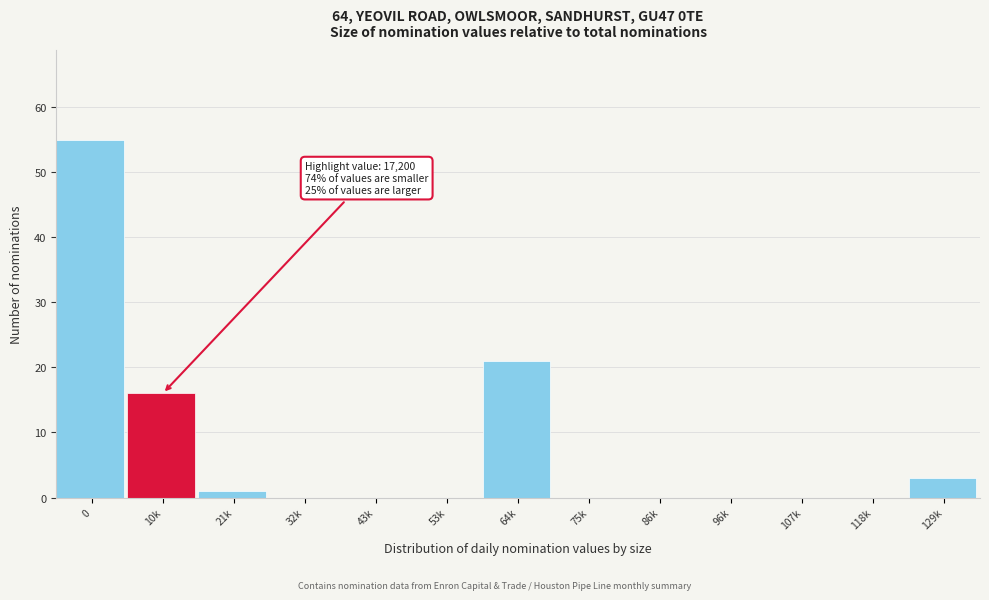

Reading left to right, extract all data points from this chart.

0=55	10k=16	21k=1	32k=0	43k=0	53k=0	64k=21	75k=0	86k=0	96k=0	107k=0	118k=0	129k=3